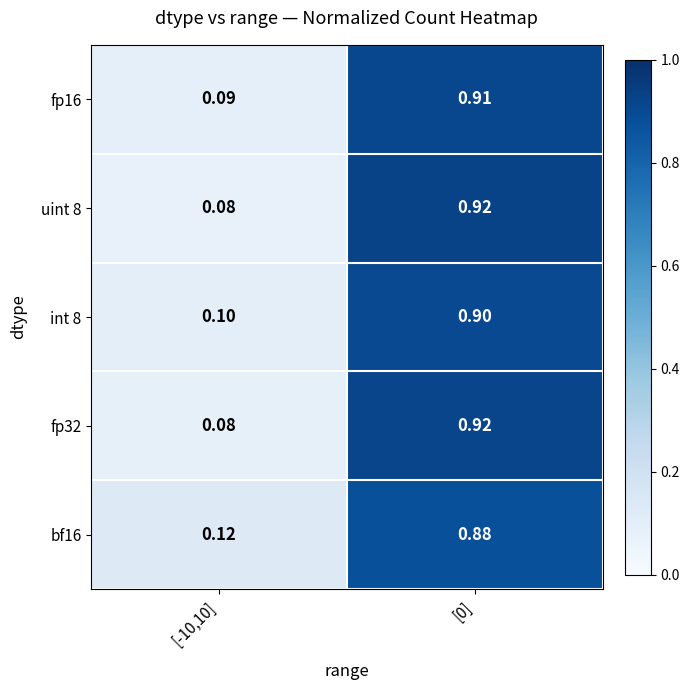

Is the value of fp16 at [-10,10] greater than the value of fp32 at [-10,10]?

Yes